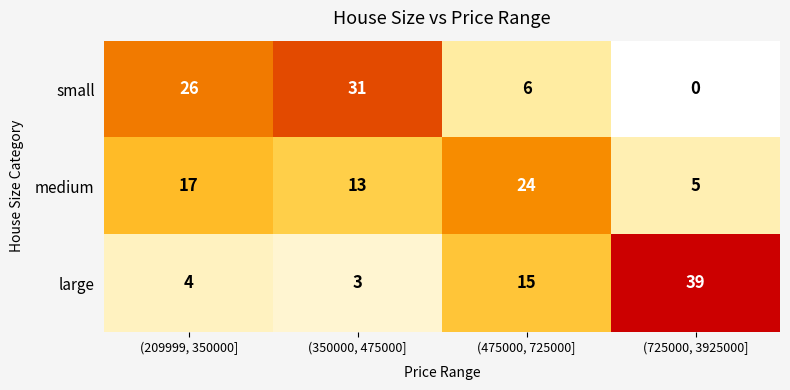

What is the difference between the highest and lowest values at (725000, 3925000]?

39